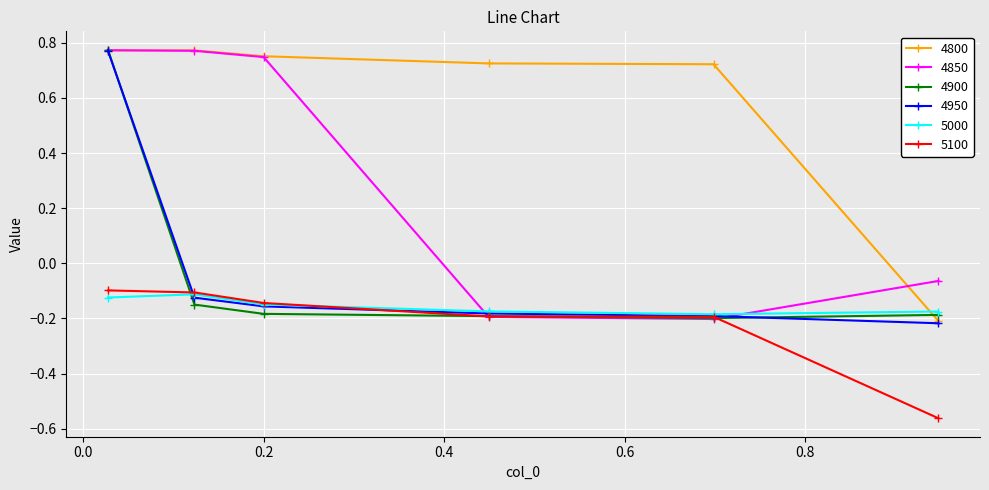

Which series ends up on top after the final intersection of 4850 and 5000?

4850